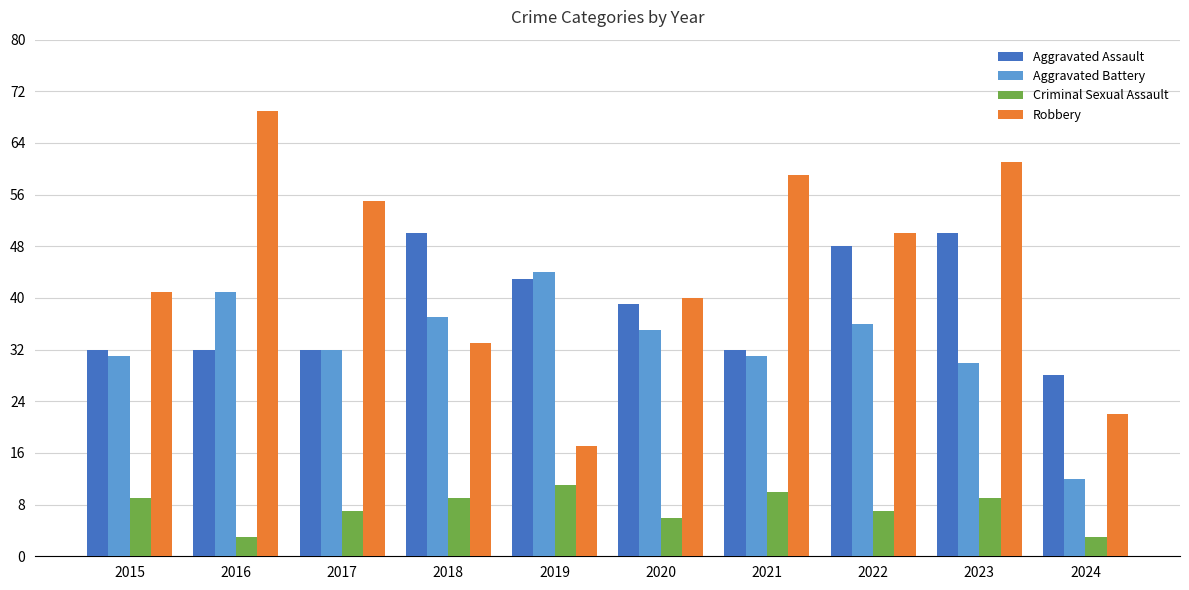

What is the average value of the Aggravated Battery series?

33